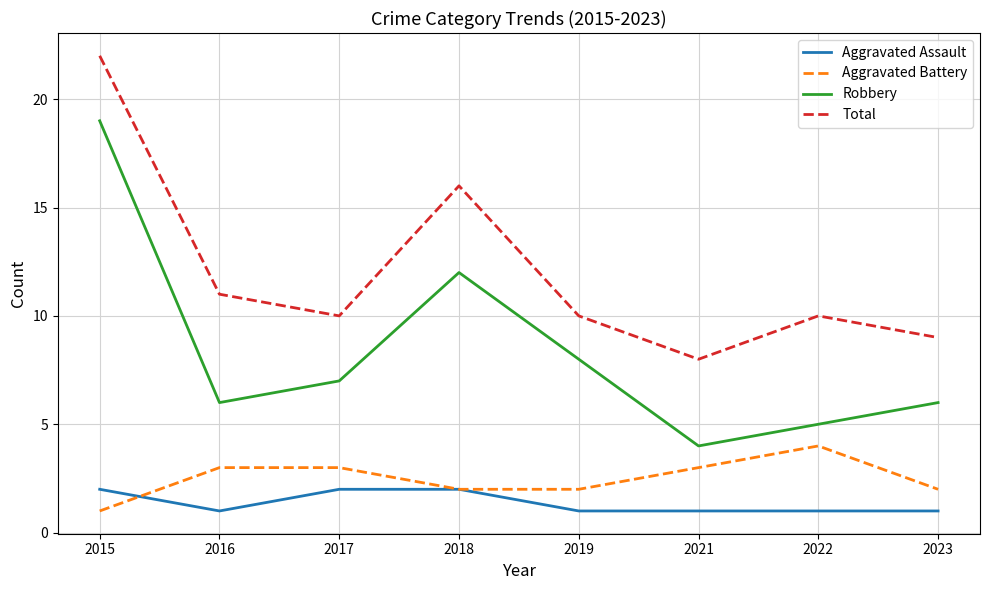

True or false: Aggravated Battery and Robbery cross at least once.

False